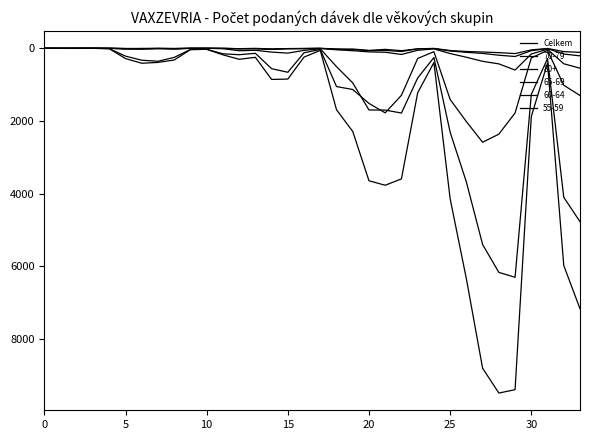

Does the chart have visible grid lines?

No